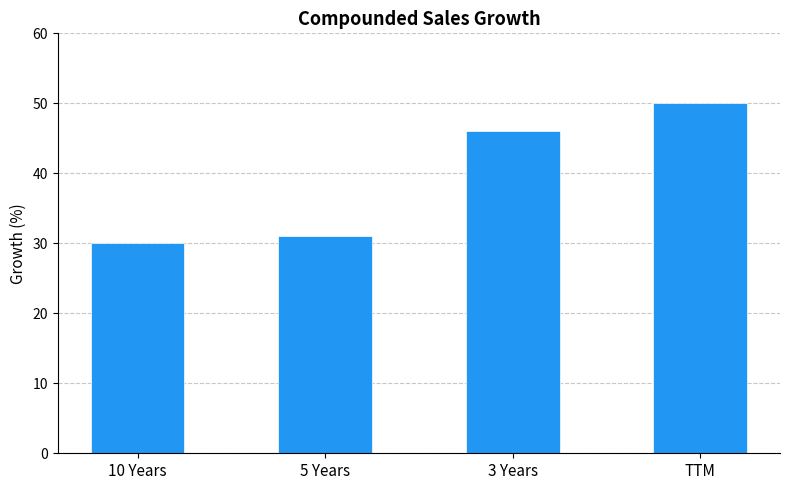

What is the sum of the values at 5 Years and 3 Years?

77